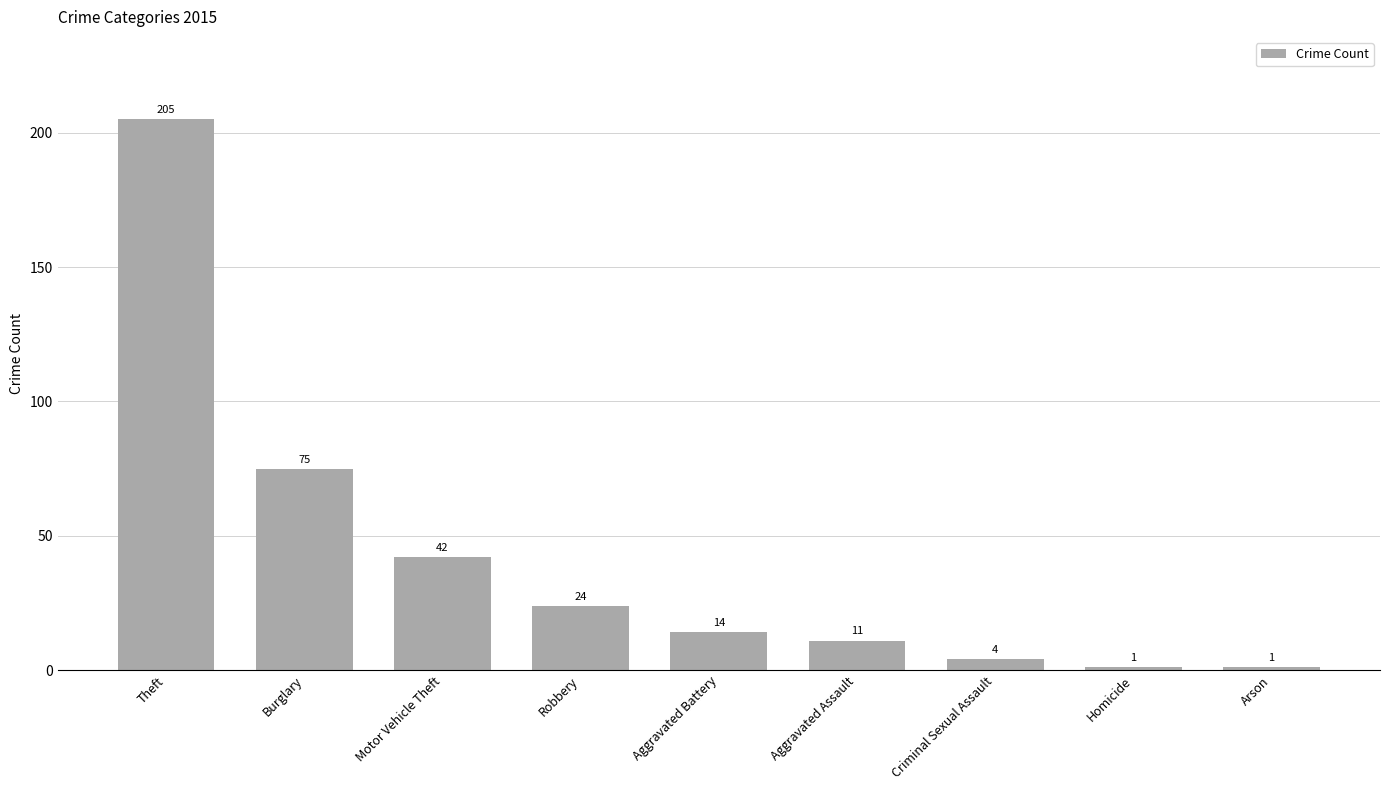

What is the change in value from Motor Vehicle Theft to Criminal Sexual Assault?

-38